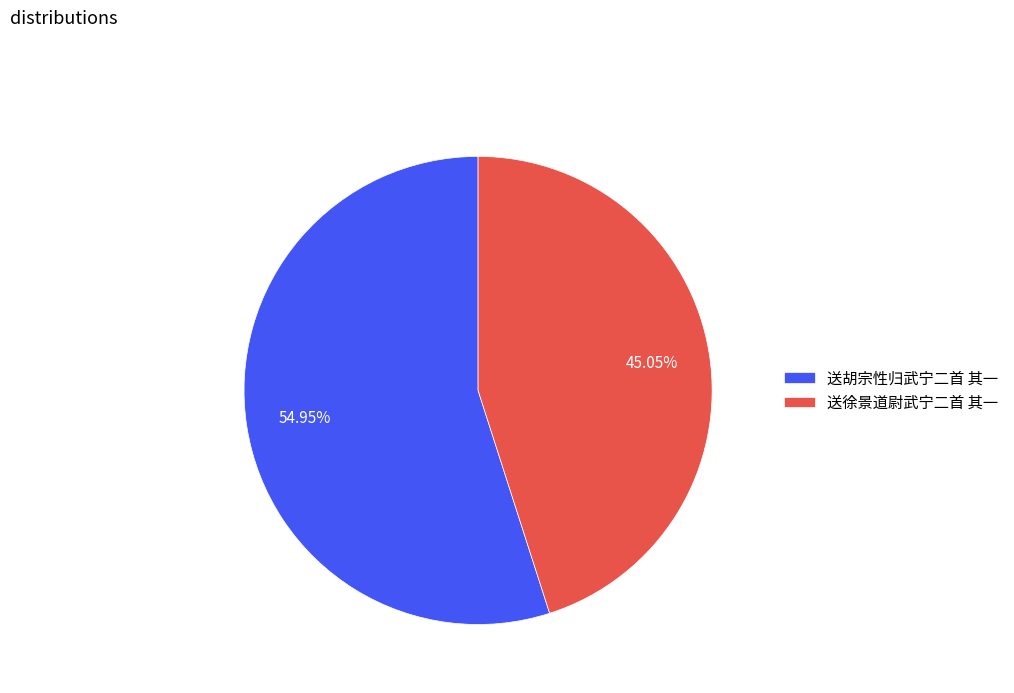

Does 送胡宗性归武宁二首 其一 account for over 50% of the chart?

Yes